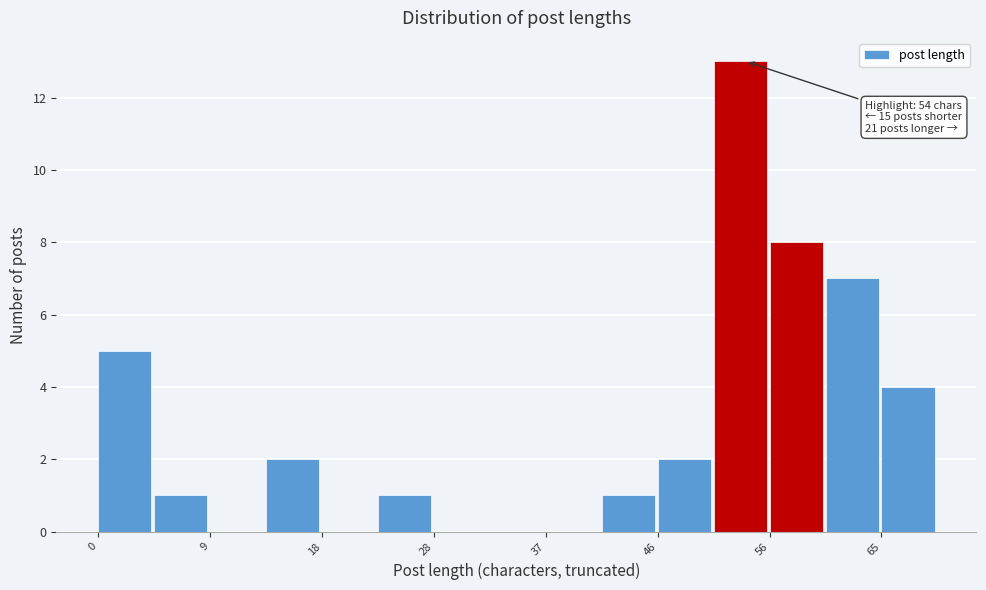

Over which range of the x-axis is the bar tallest?

51 to 56